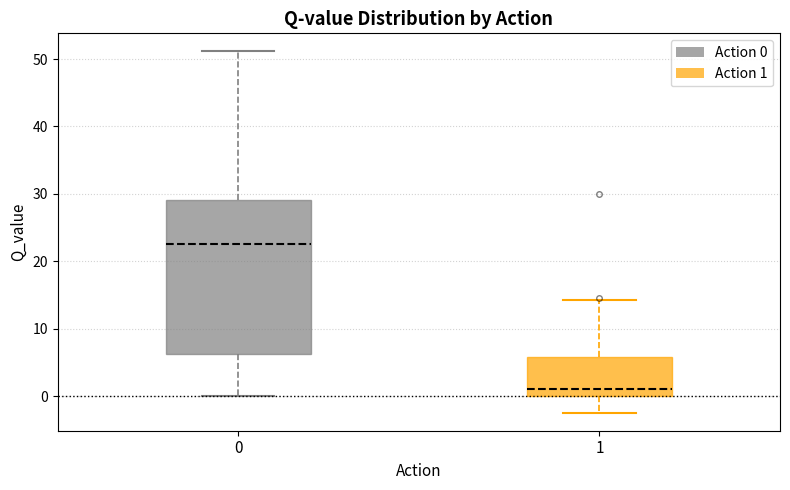

Reading left to right, transcribe this box plot: for each box, give where its median line is, the range the box spans, and where its two whiskers end, as read against the y-axis. The values are not printed on the chart, so give them approximately, as read against the axis.

0: median 23, box 6 to 29, whiskers 0 to 51
1: median 1, box 0 to 6, whiskers -2 to 14